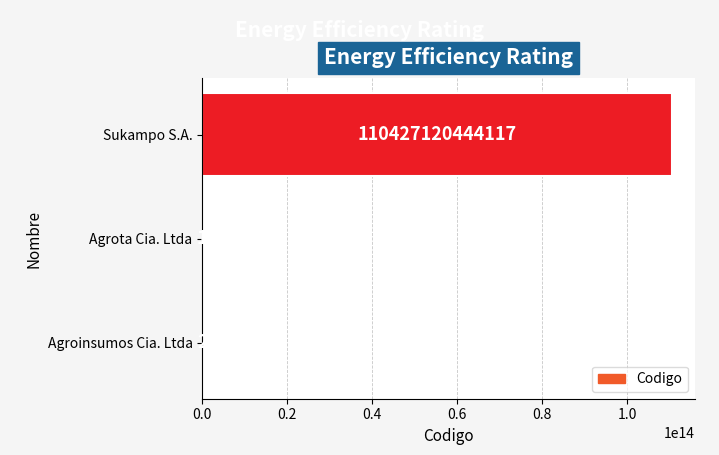

The value at Agroinsumos Cia. Ltda is 2. True or false?

True